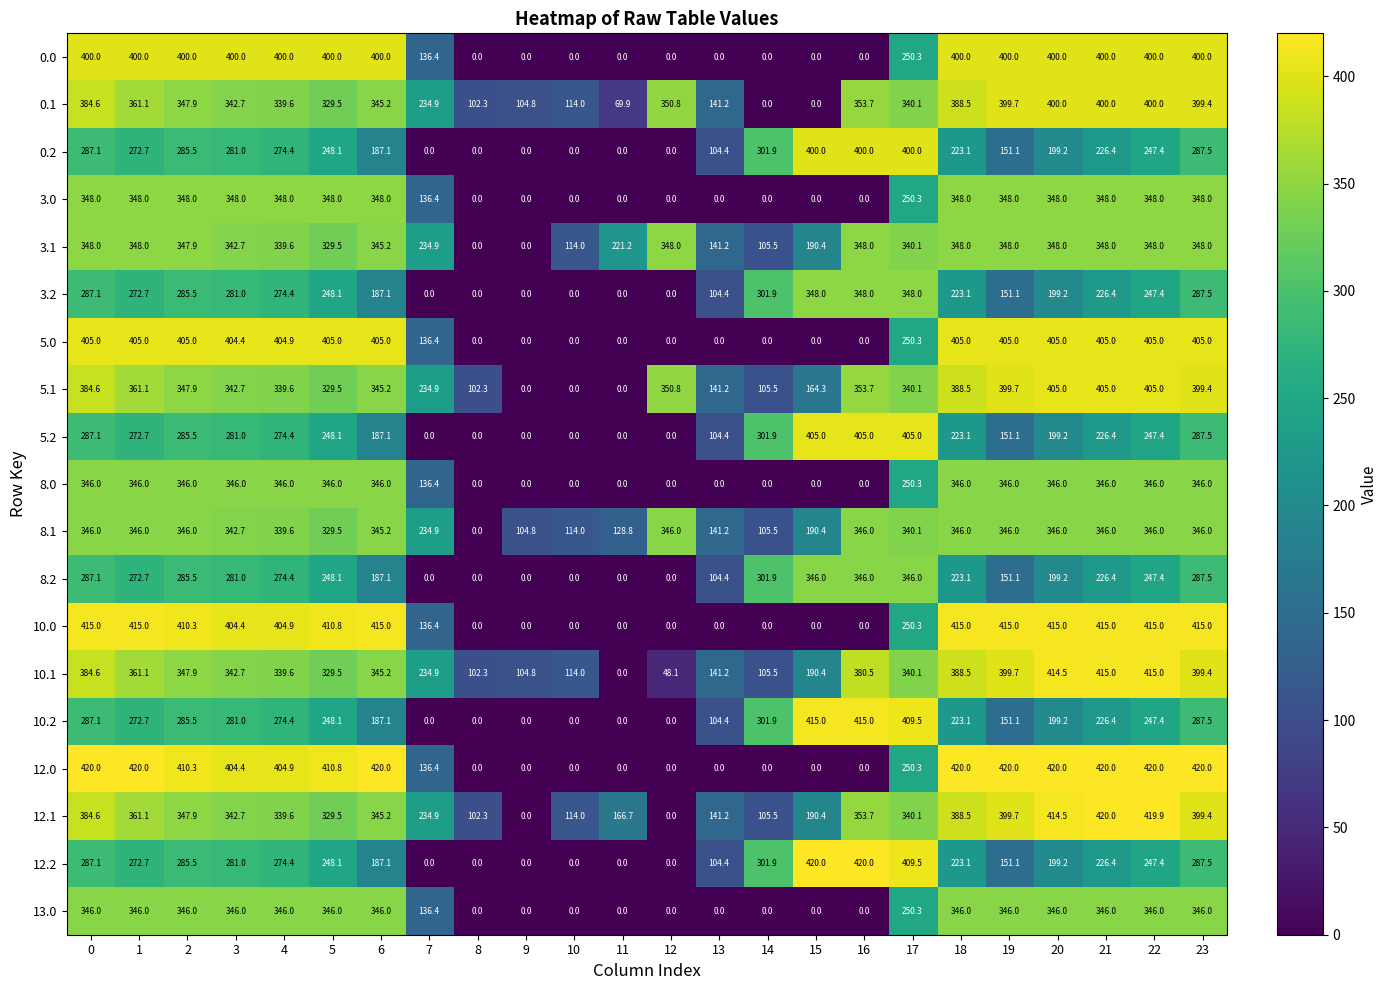

What is the maximum value shown in the chart?

420.0